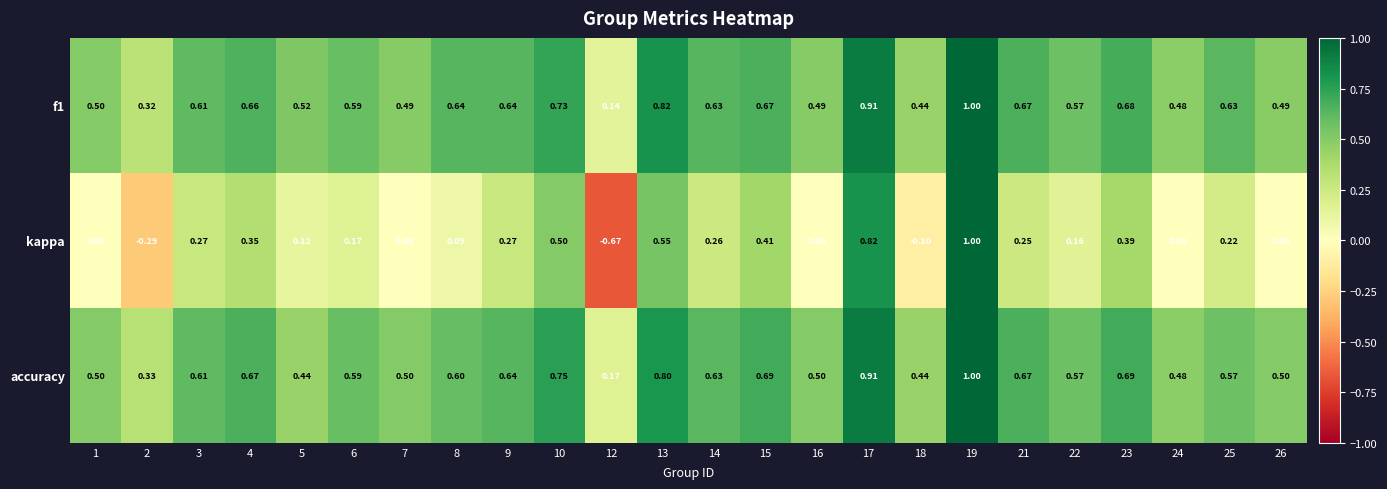

Count the number of categories in the chart.

24